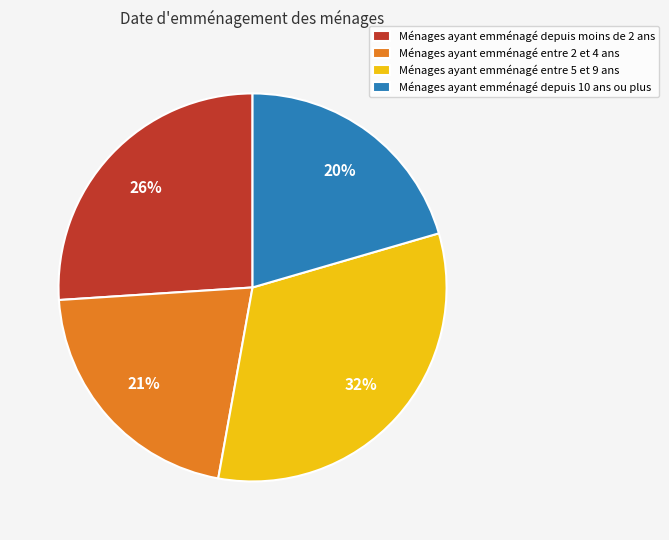

Rank the categories by value from highest to lowest.

Ménages ayant emménagé entre 5 et 9 ans, Ménages ayant emménagé depuis moins de 2 ans, Ménages ayant emménagé entre 2 et 4 ans, Ménages ayant emménagé depuis 10 ans ou plus